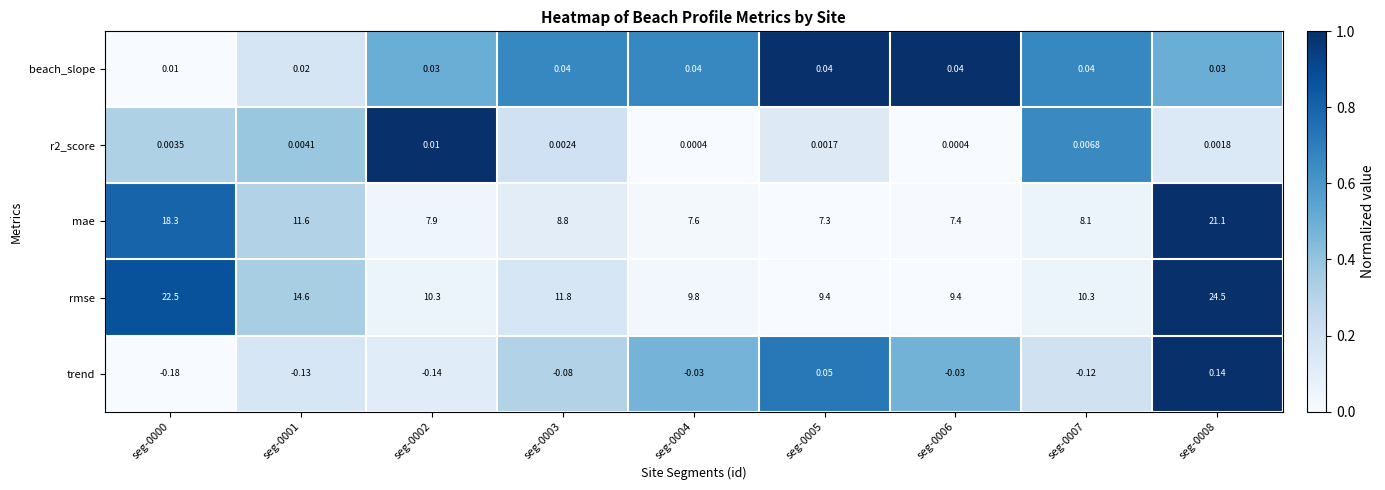

At how many categories does at least one series exceed 0?

9